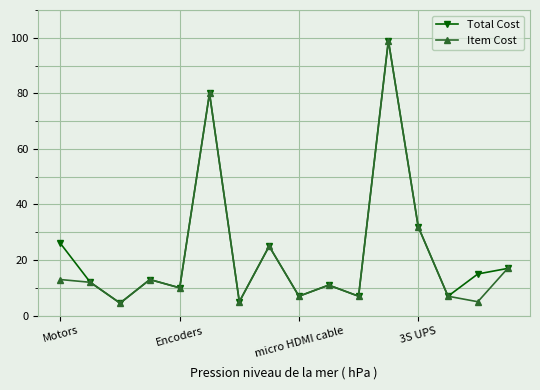

Does the chart display data point markers on the line(s)?

Yes